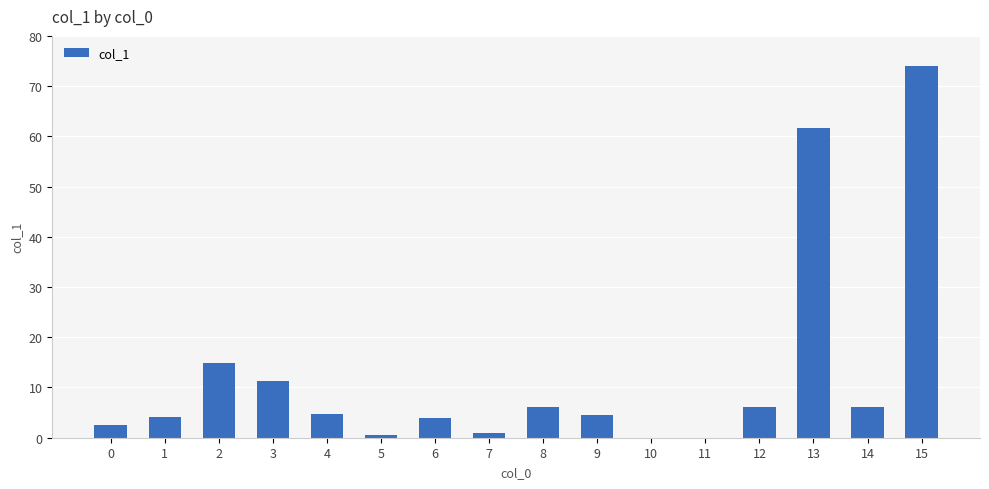

How many distinct data groups are displayed?

1